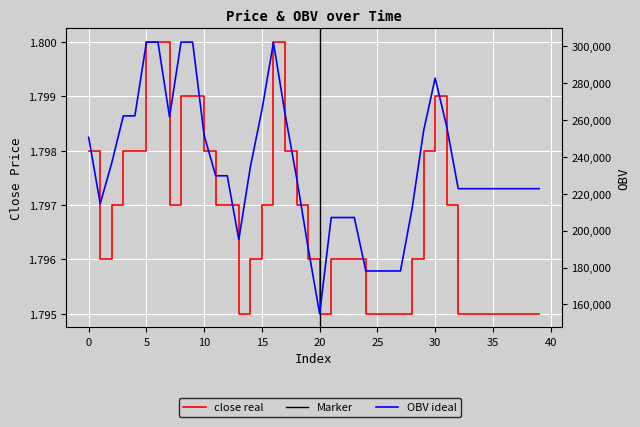

At which label is OBV closest to 228521?

18